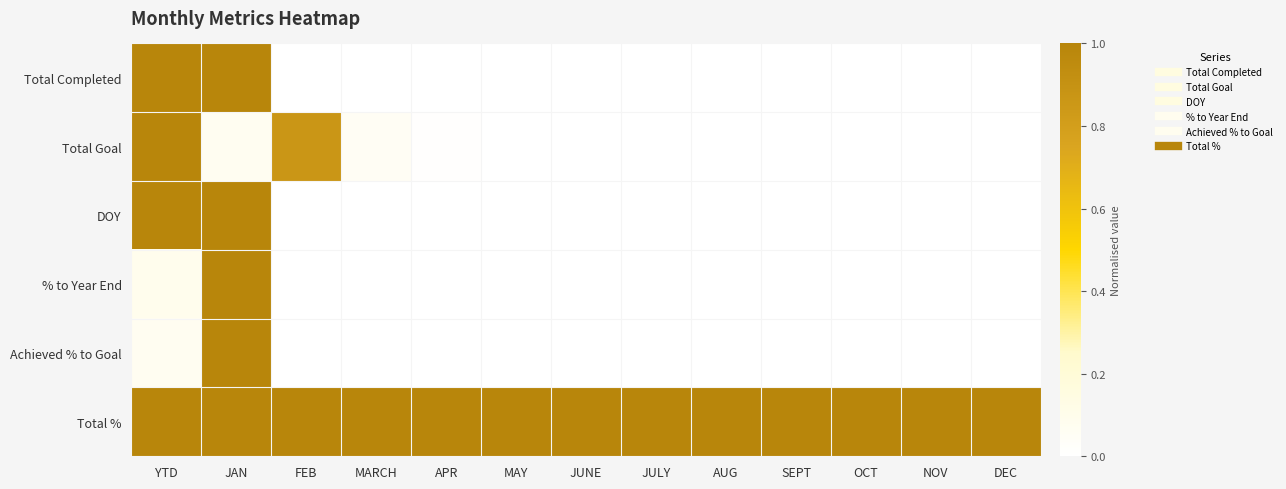

Reading left to right, list all the values displayed in this chart.

Total Completed: YTD=1.0	JAN=1.0	FEB=0.0	MARCH=0.0	APR=0.0	MAY=0.0	JUNE=0.0	JULY=0.0	AUG=0.0	SEPT=0.0	OCT=0.0	NOV=0.0	DEC=0.0
Total Goal: YTD=1.0	JAN=0.1	FEB=0.9	MARCH=0.1	APR=0.0	MAY=0.0	JUNE=0.0	JULY=0.0	AUG=0.0	SEPT=0.0	OCT=0.0	NOV=0.0	DEC=0.0
DOY: YTD=1.0	JAN=1.0	FEB=0.0	MARCH=0.0	APR=0.0	MAY=0.0	JUNE=0.0	JULY=0.0	AUG=0.0	SEPT=0.0	OCT=0.0	NOV=0.0	DEC=0.0
% to Year End: YTD=0.1	JAN=1.0	FEB=0.0	MARCH=0.0	APR=0.0	MAY=0.0	JUNE=0.0	JULY=0.0	AUG=0.0	SEPT=0.0	OCT=0.0	NOV=0.0	DEC=0.0
Achieved % to Goal: YTD=0.1	JAN=1.0	FEB=0.0	MARCH=0.0	APR=0.0	MAY=0.0	JUNE=0.0	JULY=0.0	AUG=0.0	SEPT=0.0	OCT=0.0	NOV=0.0	DEC=0.0
Total %: YTD=1.0	JAN=1.0	FEB=1.0	MARCH=1.0	APR=1.0	MAY=1.0	JUNE=1.0	JULY=1.0	AUG=1.0	SEPT=1.0	OCT=1.0	NOV=1.0	DEC=1.0